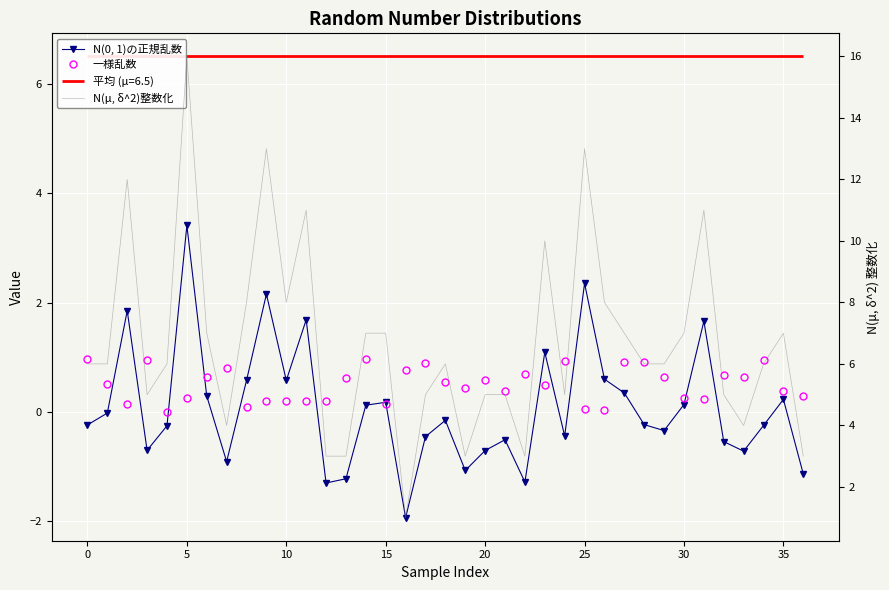

How many values in the N(0, 1)の正規乱数 series exceed 0?

16